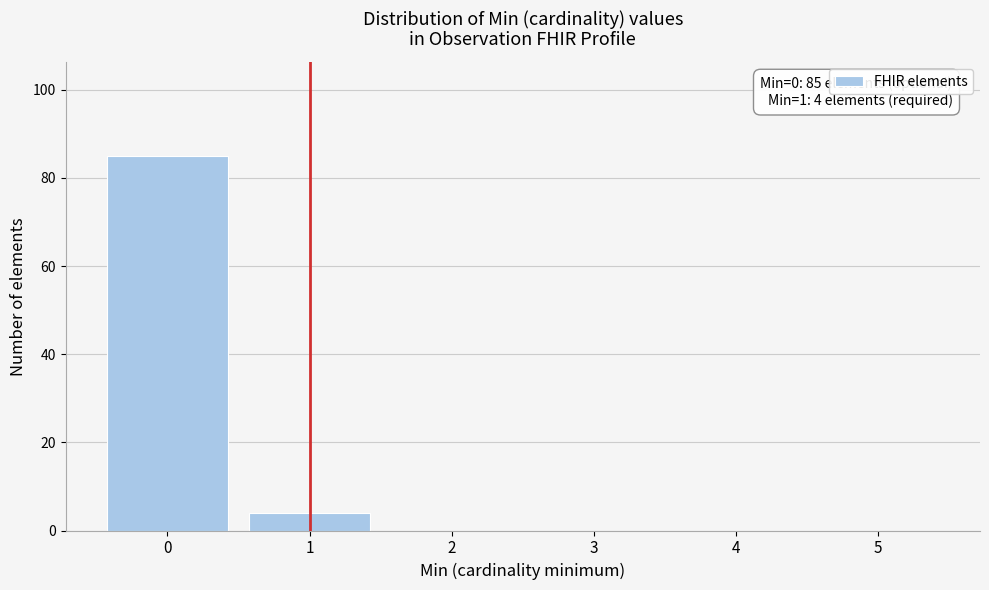

Reading left to right, transcribe all the data shown in this chart.

0=85	1=4	2=0	3=0	4=0	5=0